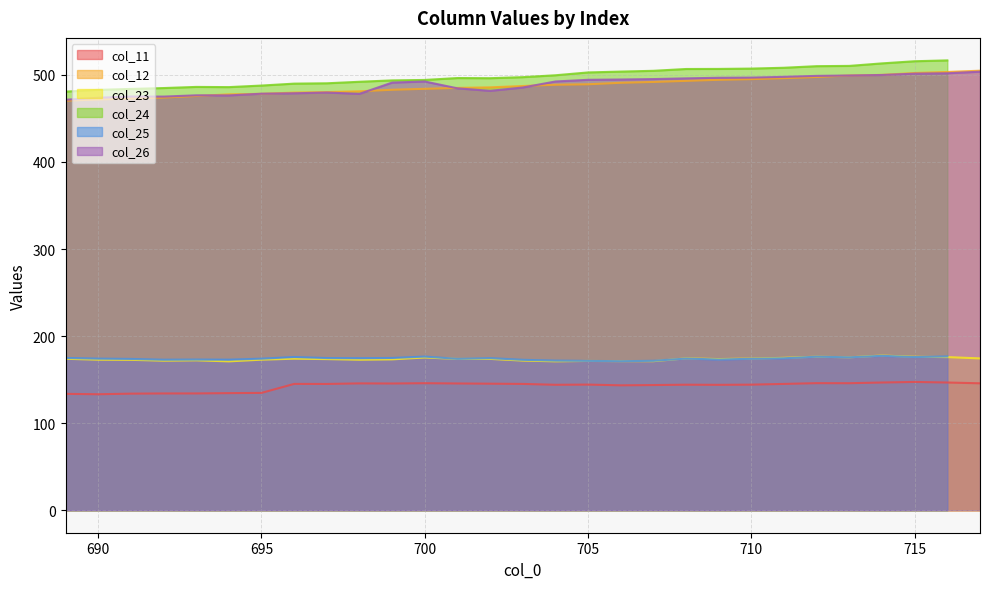

True or false: col_23 and col_12 cross at least once.

False